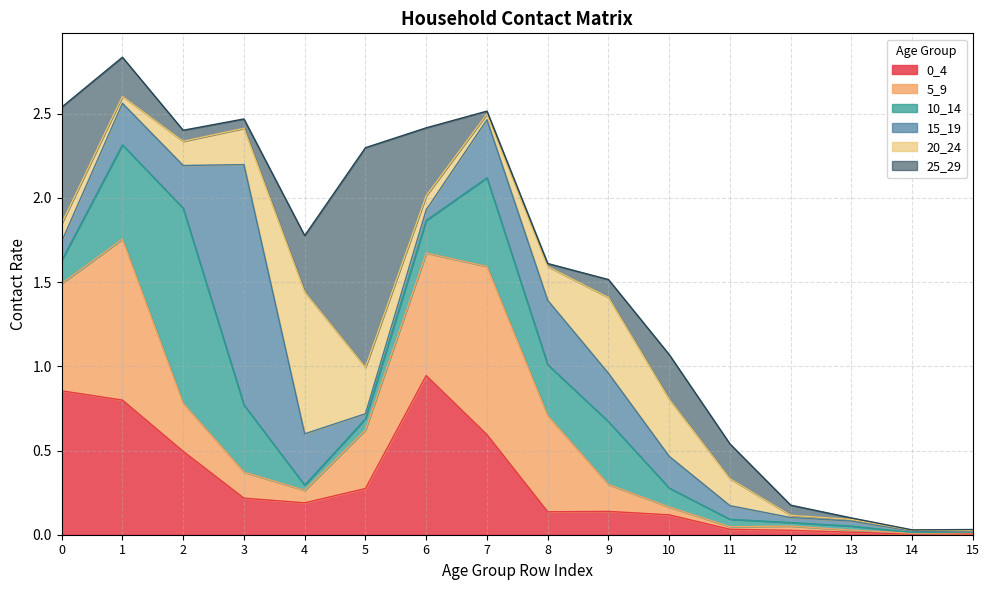

What is the sum of all 25_29 values?

3.8